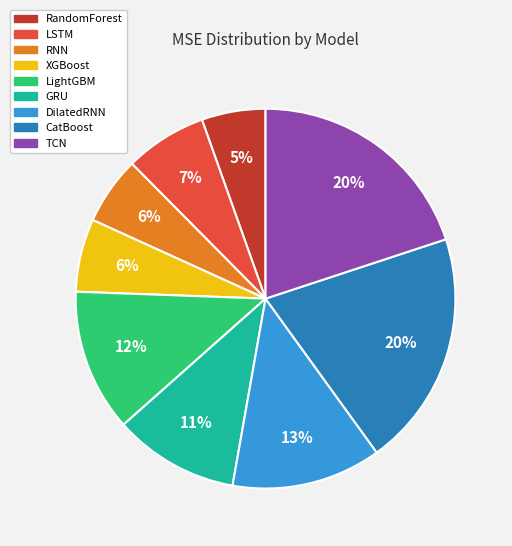

What percentage is the GRU slice, to the nearest percent?

11%